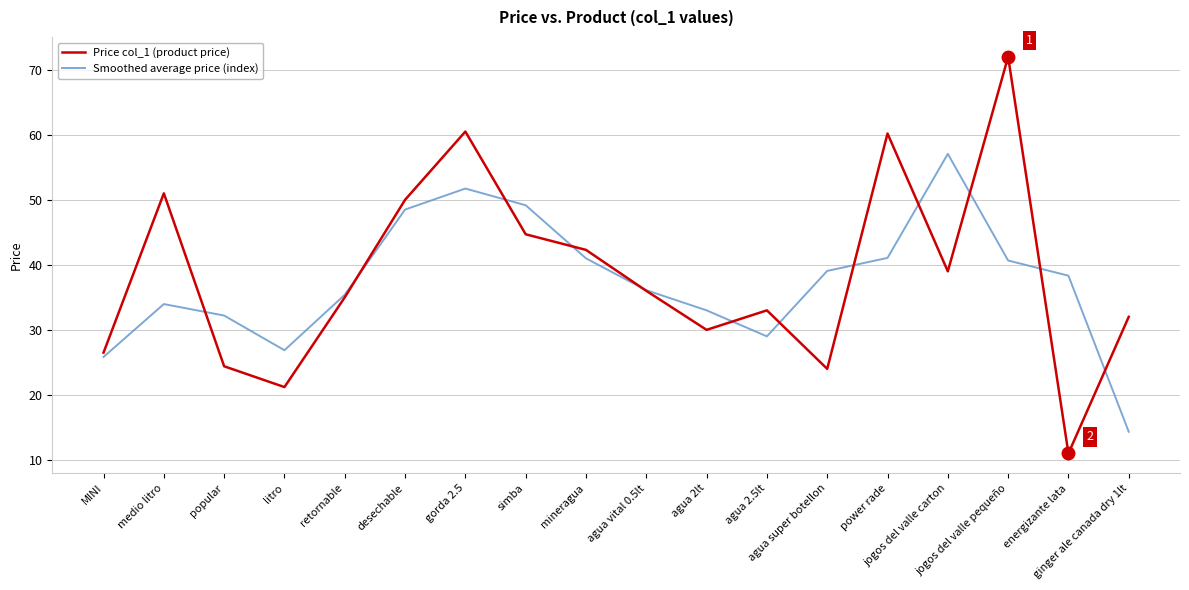

What is the maximum value shown in the chart?

72.0